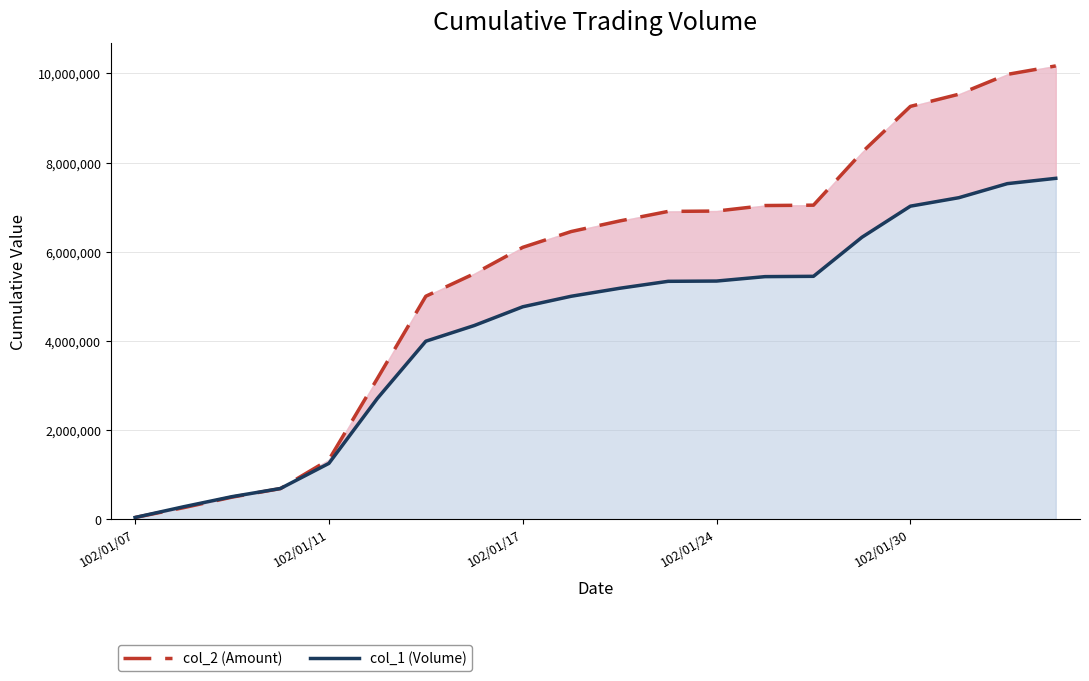

How many values in the col_2 (Amount) series exceed 6690320?

9